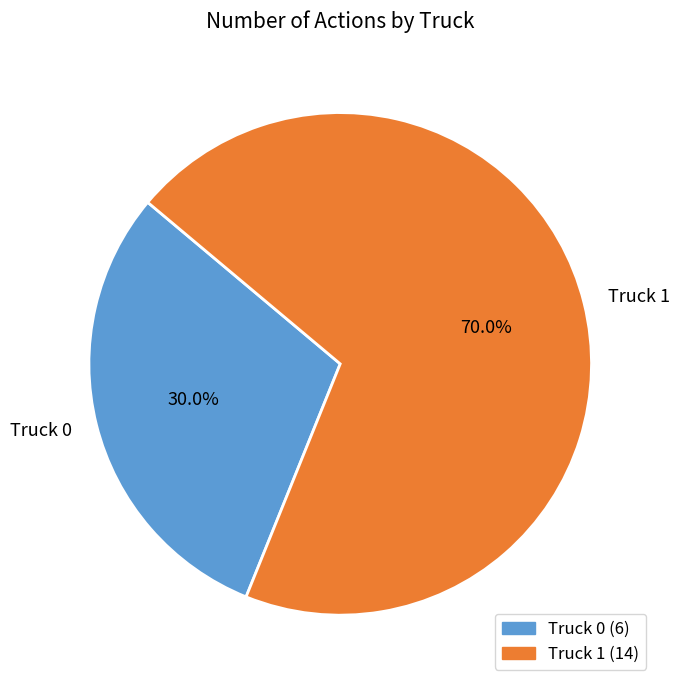

What is the smallest slice in the pie chart?

Truck 0